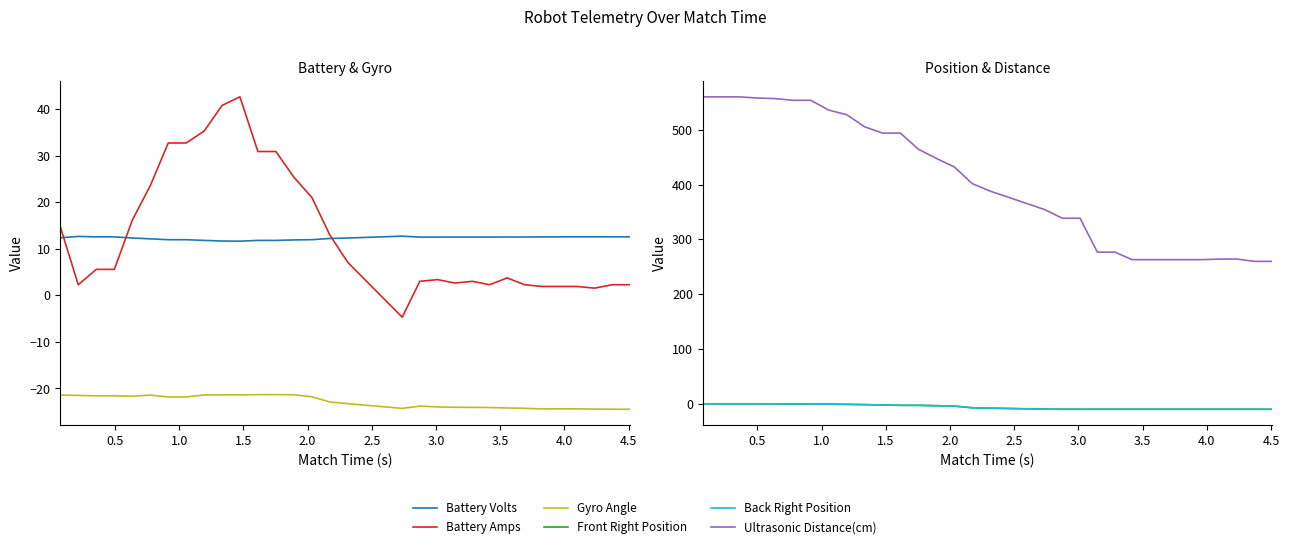

What is the difference between the maximum and minimum values in the Ultrasonic Distance(cm) series?

300.1